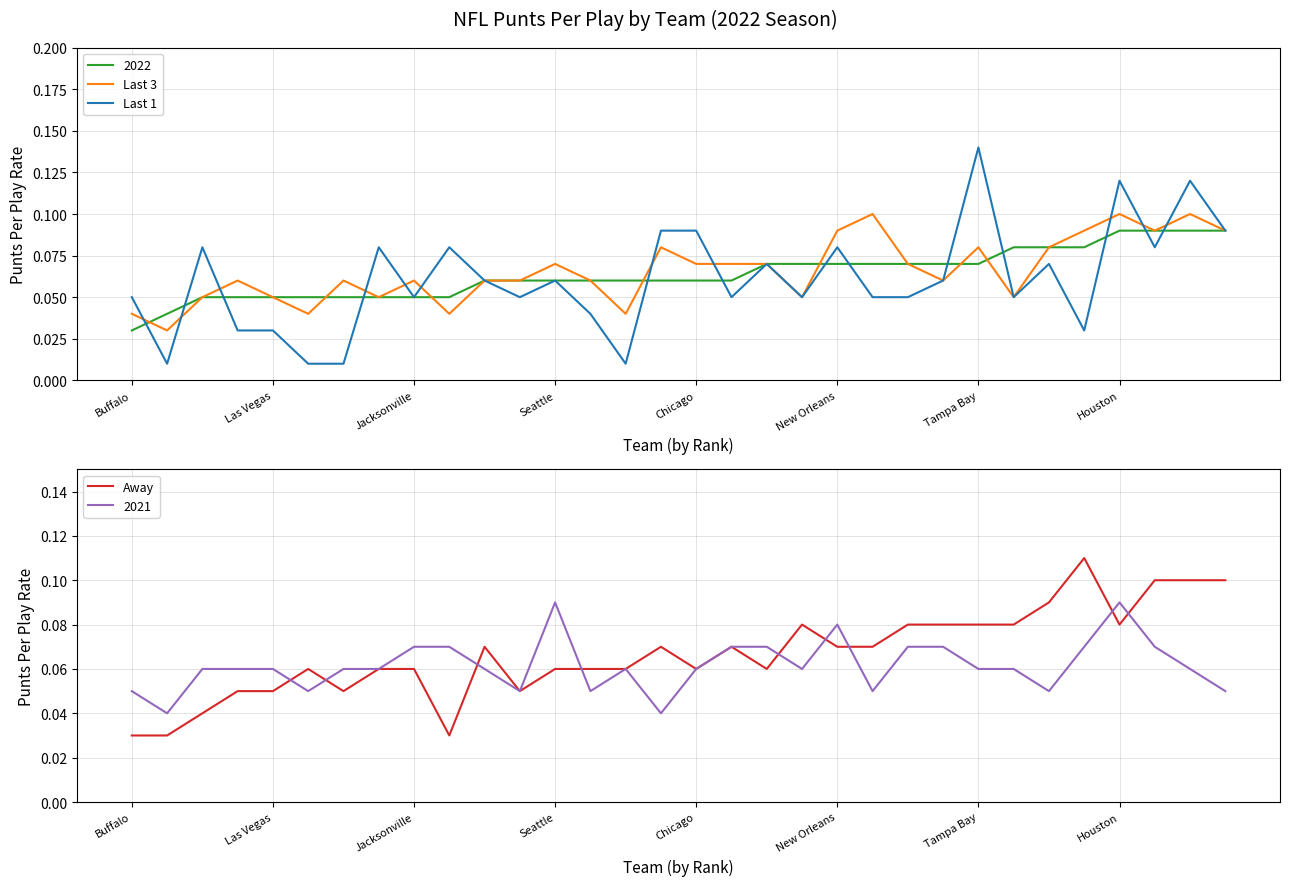

Is it true that Last 3 equals 0.0 at Seattle?

False